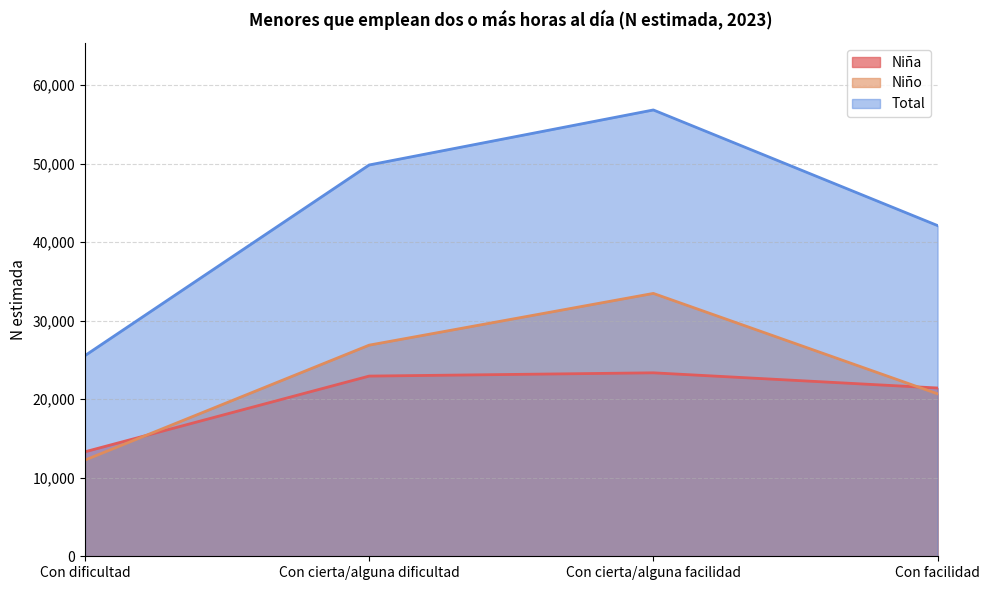

True or false: Total has a value of 20448 at Con facilidad.

False